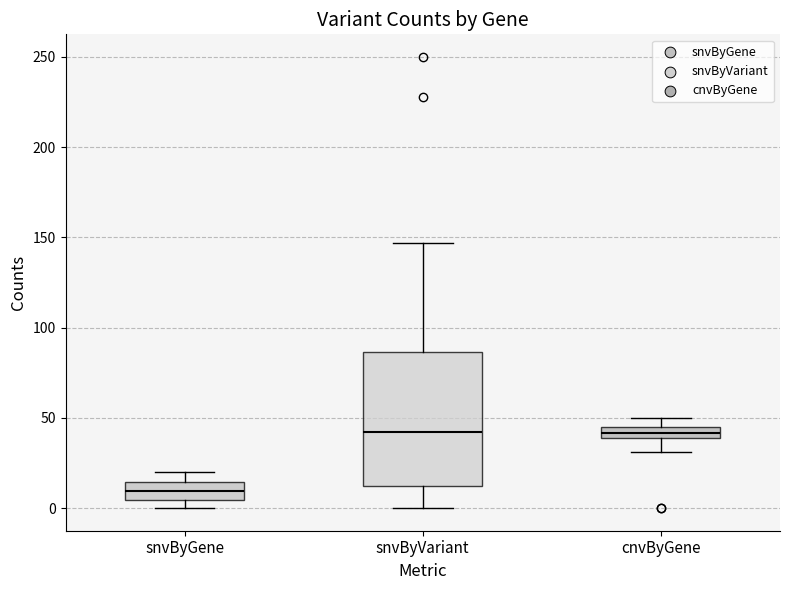

Where does the upper whisker of the box for snvByVariant end on the y-axis? The values are not printed on the chart, so give them approximately, as read against the axis.

145